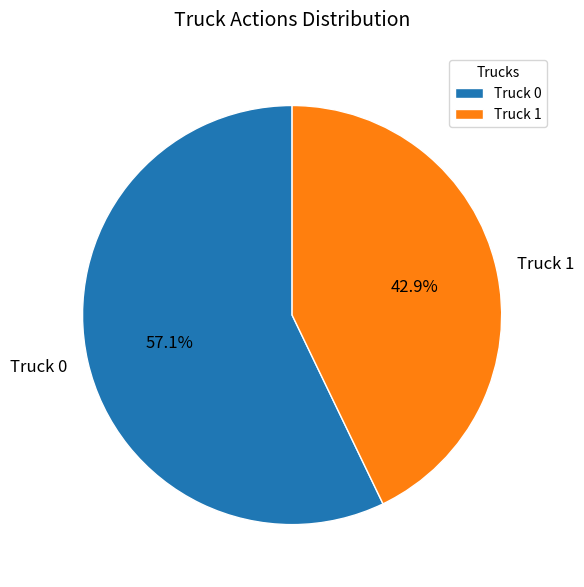

The Truck 0 slice represents 57% of the pie. True or false?

True